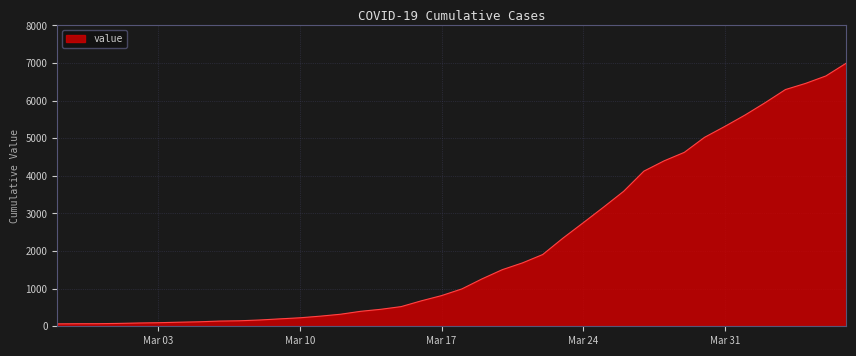

What is the greatest value displayed?

6995